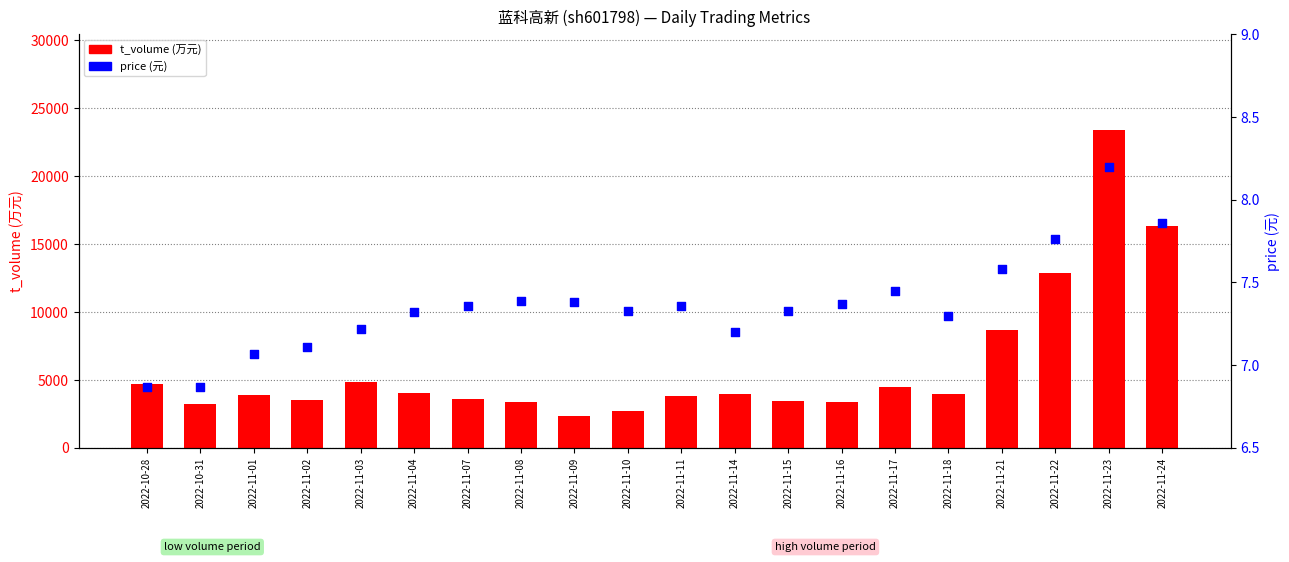

Which series has the widest spread of Y values?

t_volume (万元)